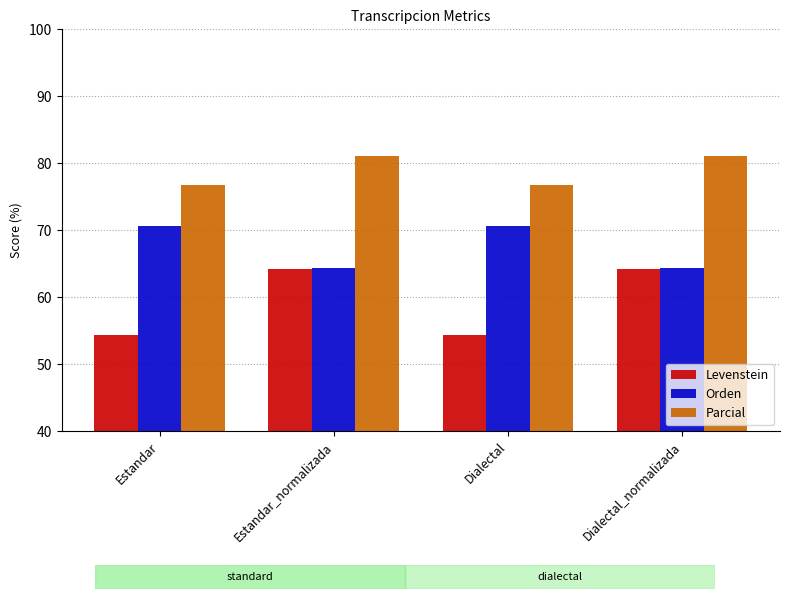

What is the maximum value for Levenstein?

64.2